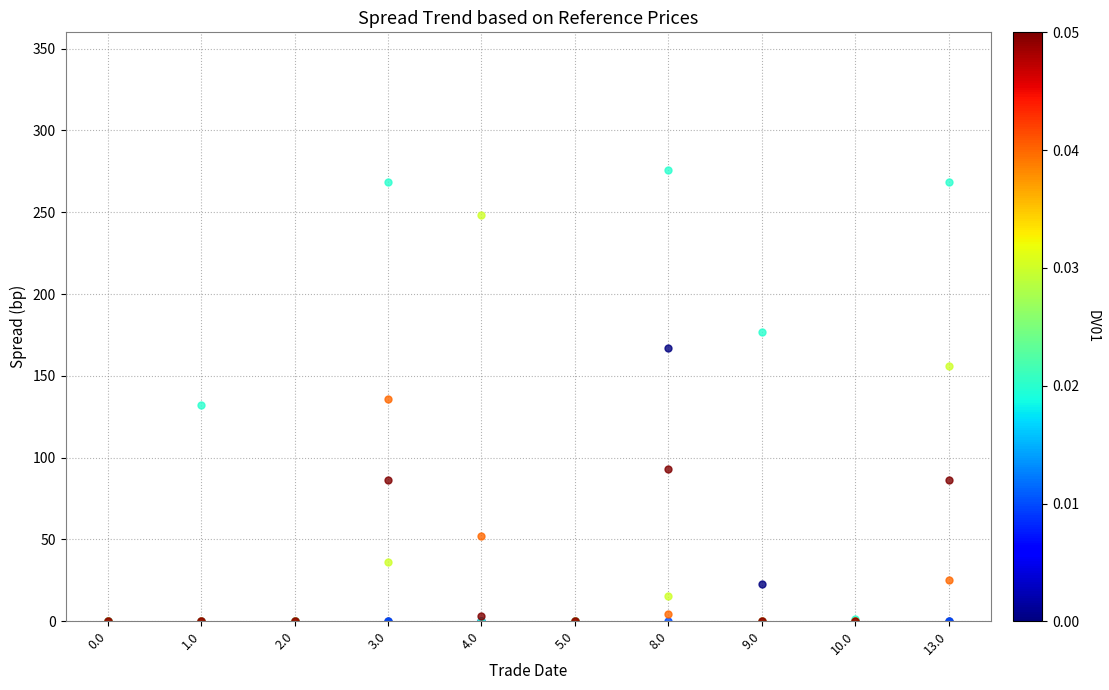

What is the difference between the highest and lowest values at 1.0?

132.0